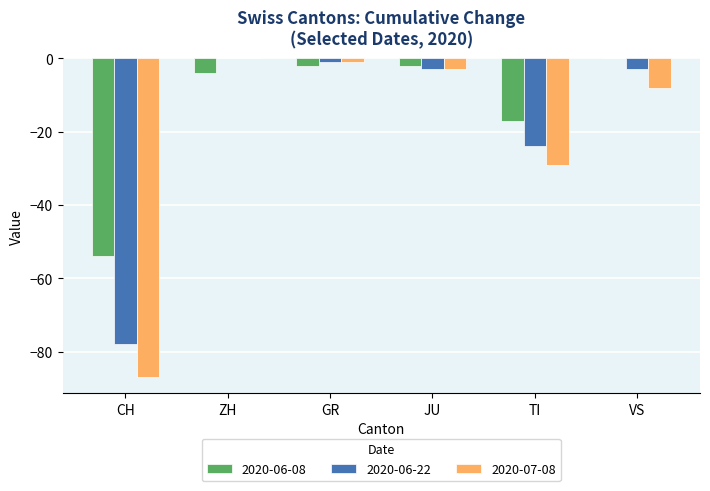

What is the sum of the 2020-06-08 values at TI and JU?

-19